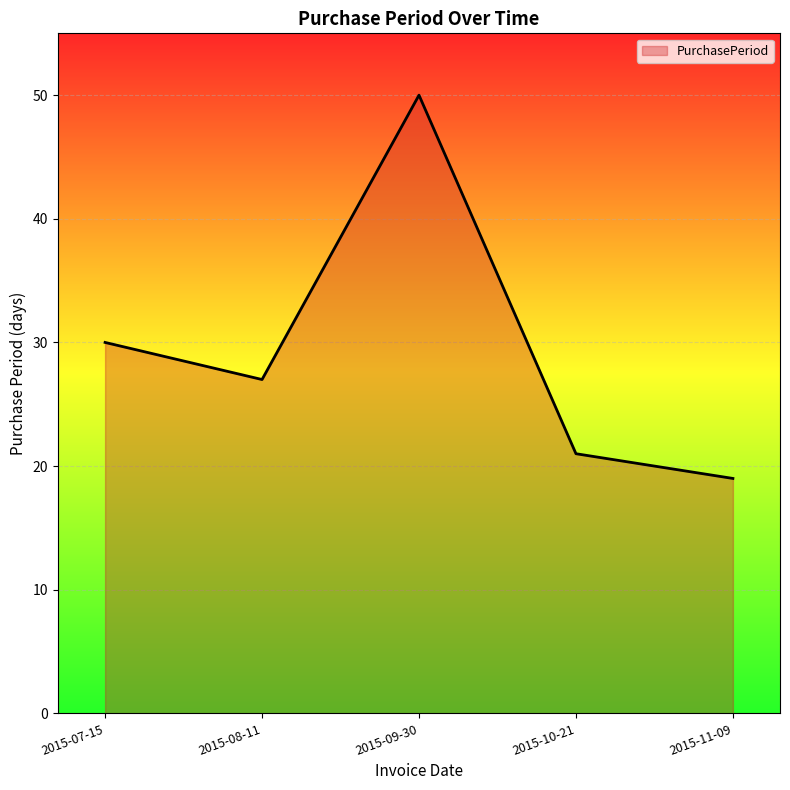

At which category does the data reach its first local valley?

2015-08-11